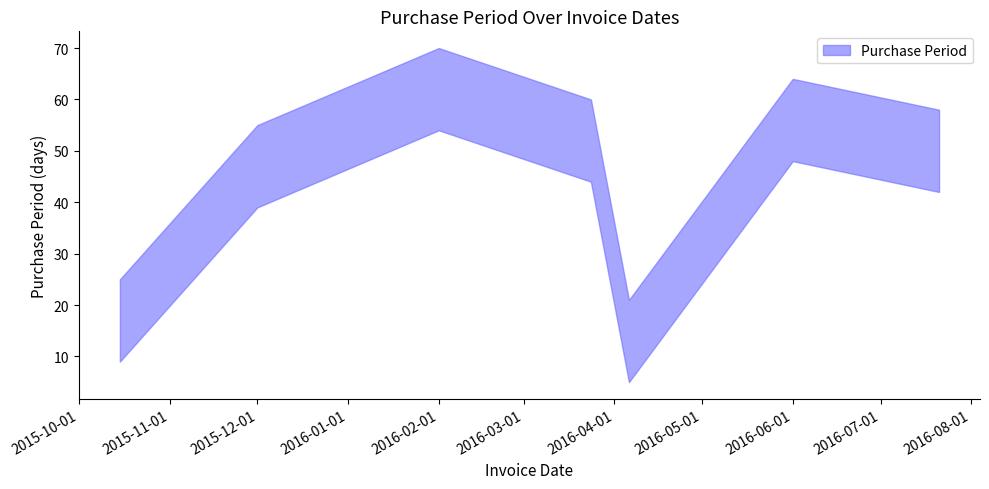

Reading left to right, what are all the values shown in this chart?

17	47	62	52	13	56	50